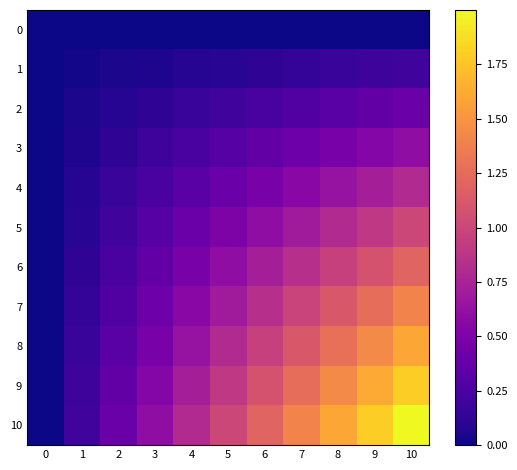

Which category has the highest value across all series?

10